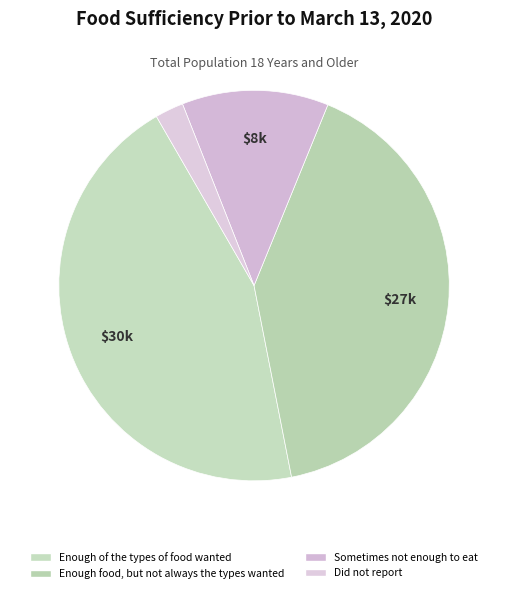

Which category has the biggest portion of the pie?

Enough of the types of food wanted